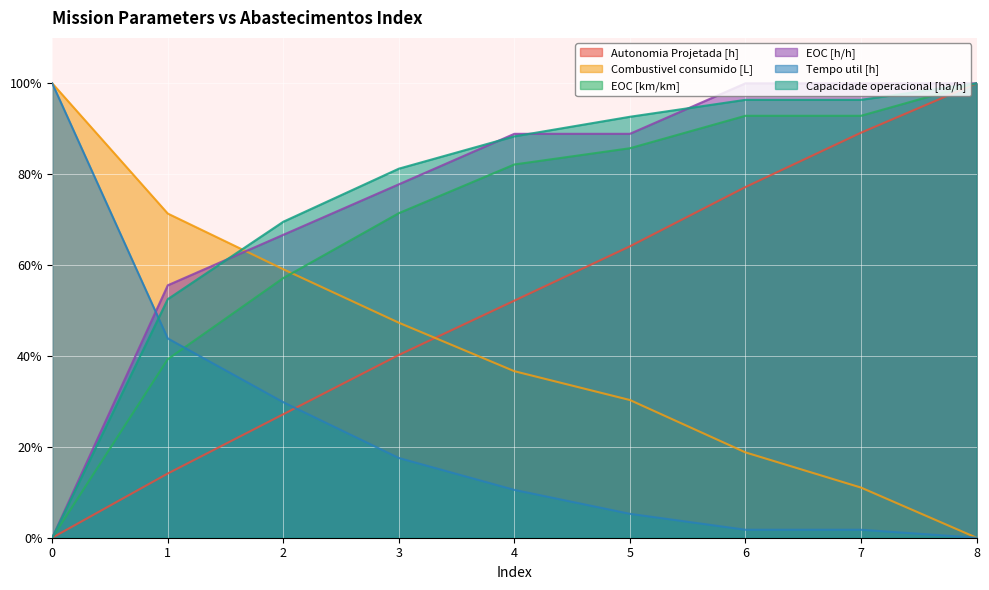

What is the difference between the second highest and second lowest values in the Tempo util [h] series?

42.1